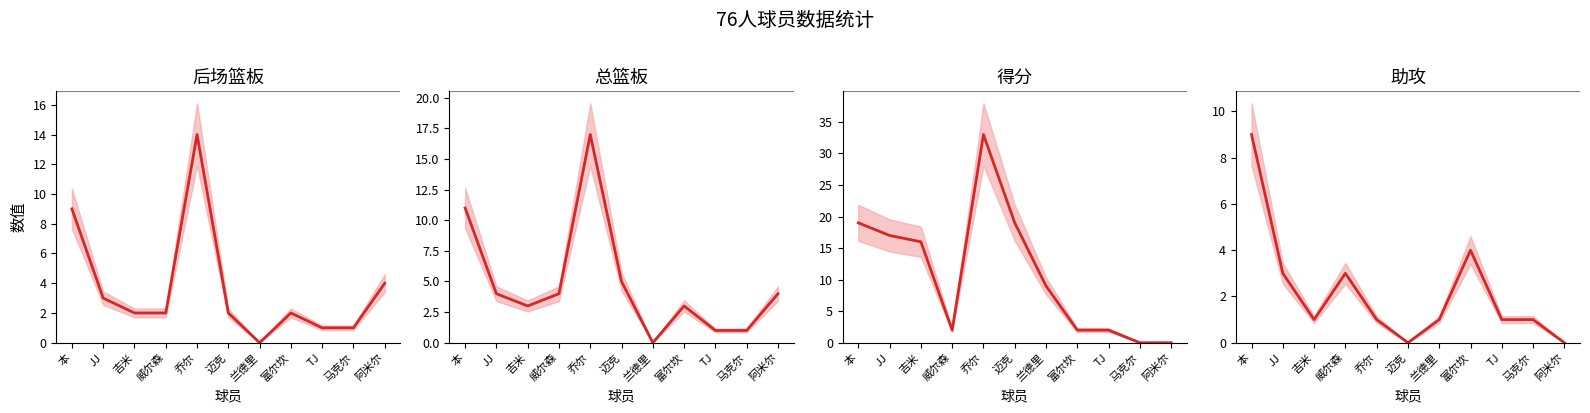

Which label corresponds to the smallest value in the chart?

兰德里